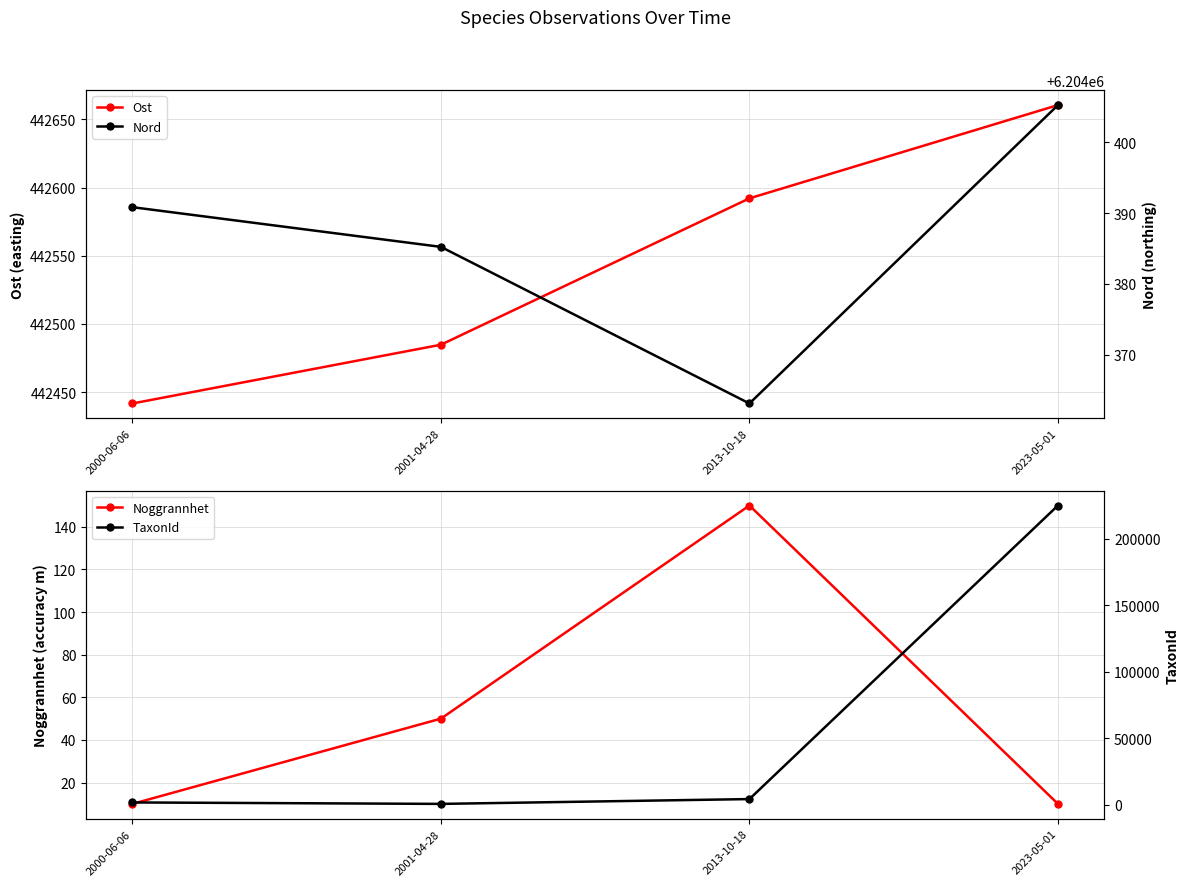

List the labels in order of Nord value, largest first.

2023-05-01, 2000-06-06, 2001-04-28, 2013-10-18